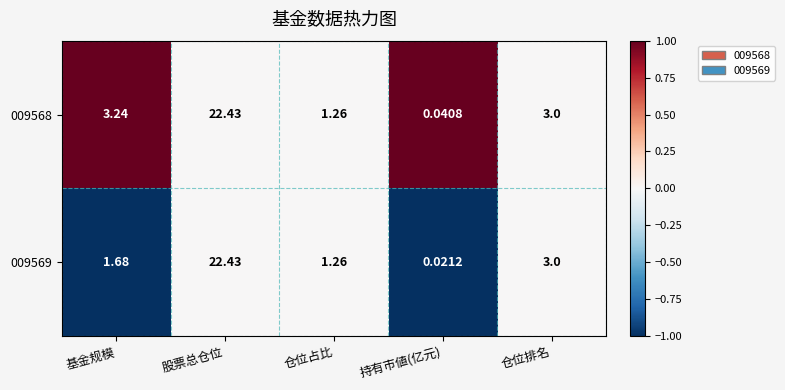

Count the number of categories in the chart.

5